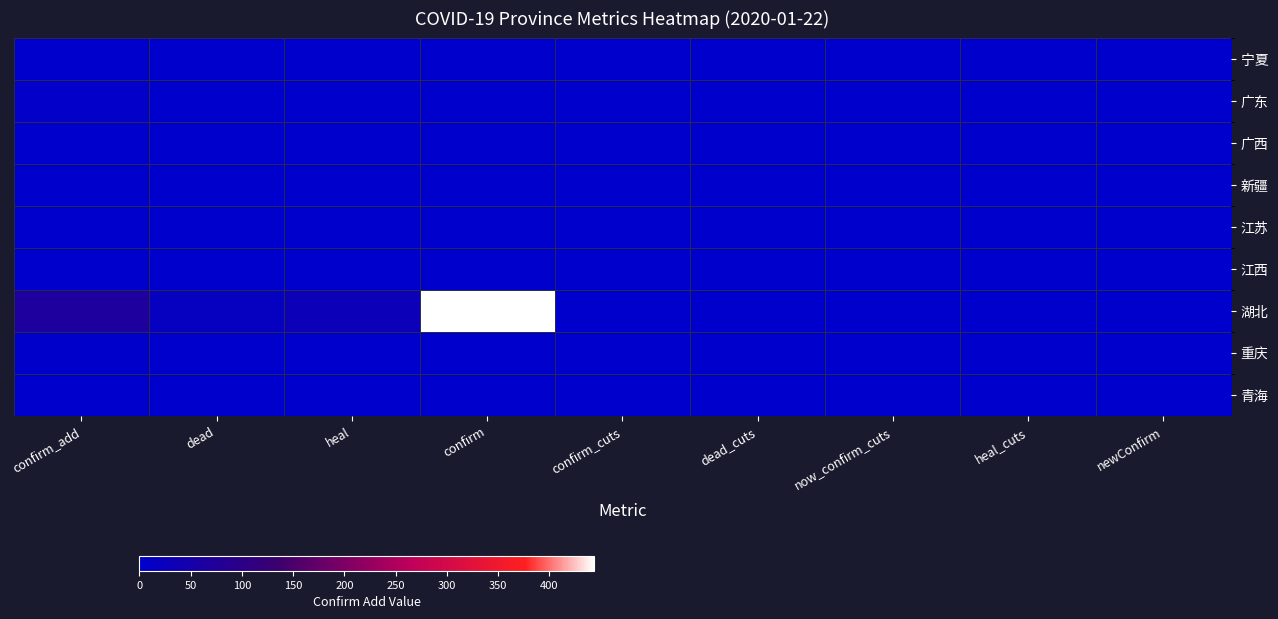

Reading left to right, transcribe all the data shown in this chart.

宁夏: confirm_add=0	dead=0	heal=0	confirm=0	confirm_cuts=0	dead_cuts=0	now_confirm_cuts=0	heal_cuts=0	newConfirm=0
广东: confirm_add=6	dead=0	heal=0	confirm=0	confirm_cuts=0	dead_cuts=0	now_confirm_cuts=0	heal_cuts=0	newConfirm=0
广西: confirm_add=0	dead=0	heal=0	confirm=0	confirm_cuts=0	dead_cuts=0	now_confirm_cuts=0	heal_cuts=0	newConfirm=0
新疆: confirm_add=0	dead=0	heal=0	confirm=0	confirm_cuts=0	dead_cuts=0	now_confirm_cuts=0	heal_cuts=0	newConfirm=0
江苏: confirm_add=1	dead=0	heal=0	confirm=0	confirm_cuts=0	dead_cuts=0	now_confirm_cuts=0	heal_cuts=0	newConfirm=0
江西: confirm_add=1	dead=0	heal=0	confirm=0	confirm_cuts=0	dead_cuts=0	now_confirm_cuts=0	heal_cuts=0	newConfirm=0
湖北: confirm_add=69	dead=17	heal=28	confirm=444	confirm_cuts=0	dead_cuts=0	now_confirm_cuts=0	heal_cuts=0	newConfirm=0
重庆: confirm_add=3	dead=0	heal=0	confirm=0	confirm_cuts=0	dead_cuts=0	now_confirm_cuts=0	heal_cuts=0	newConfirm=0
青海: confirm_add=0	dead=0	heal=0	confirm=0	confirm_cuts=0	dead_cuts=0	now_confirm_cuts=0	heal_cuts=0	newConfirm=0